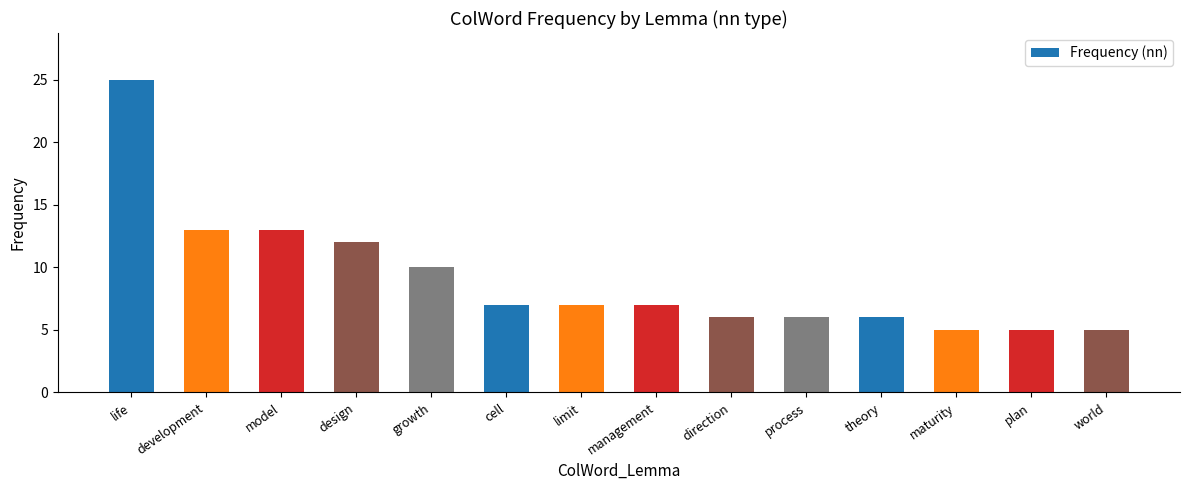

What is the maximum value shown in the chart?

25